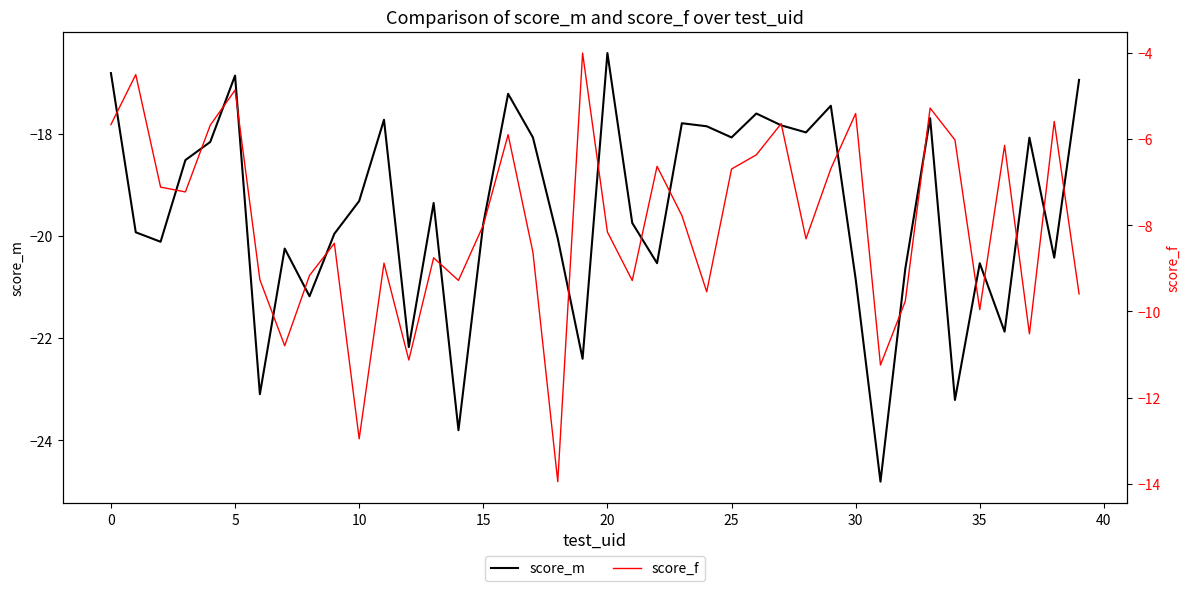

What is the maximum value for score_m?

-16.4